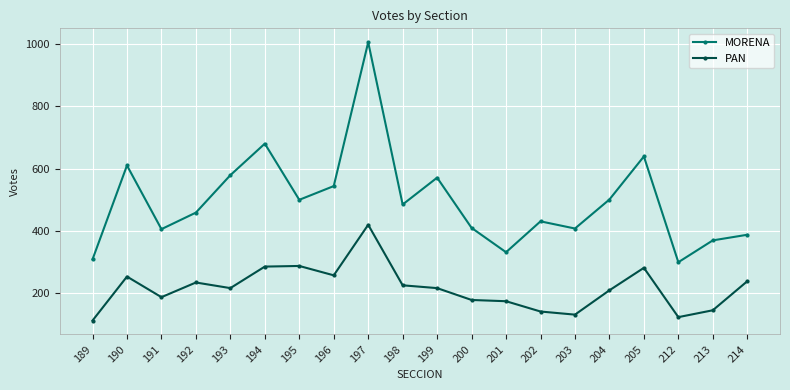

True or false: PAN and MORENA intersect in this chart.

False